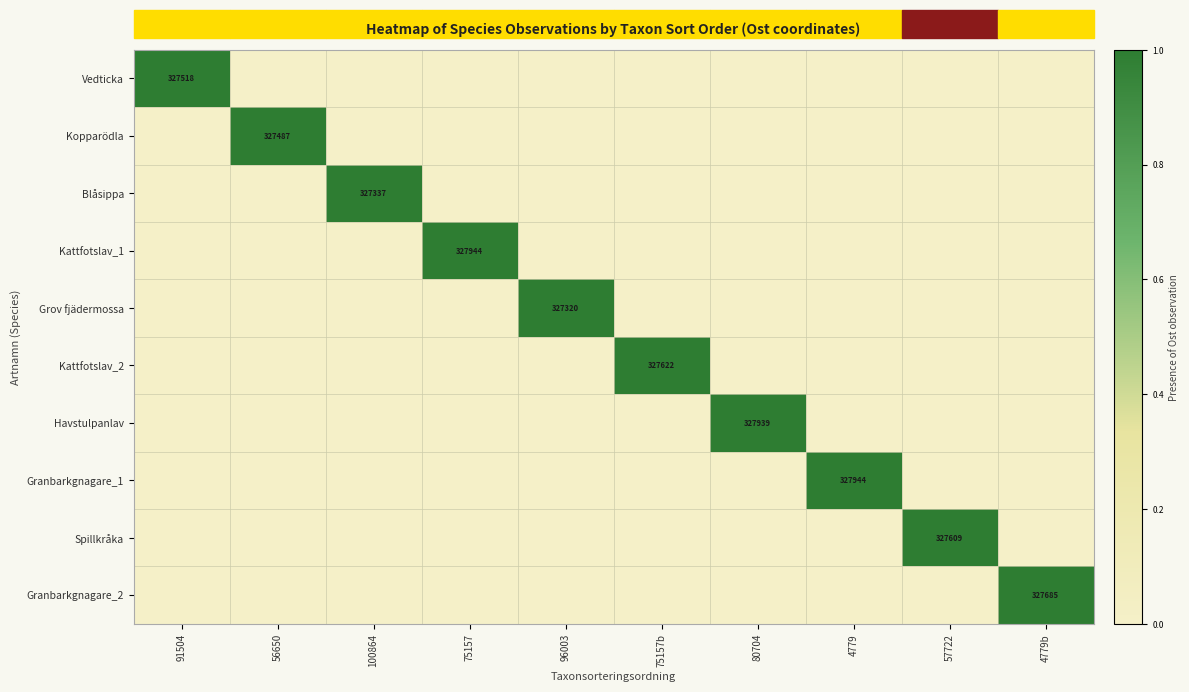

At which category does the chart reach its peak across all series?

91504